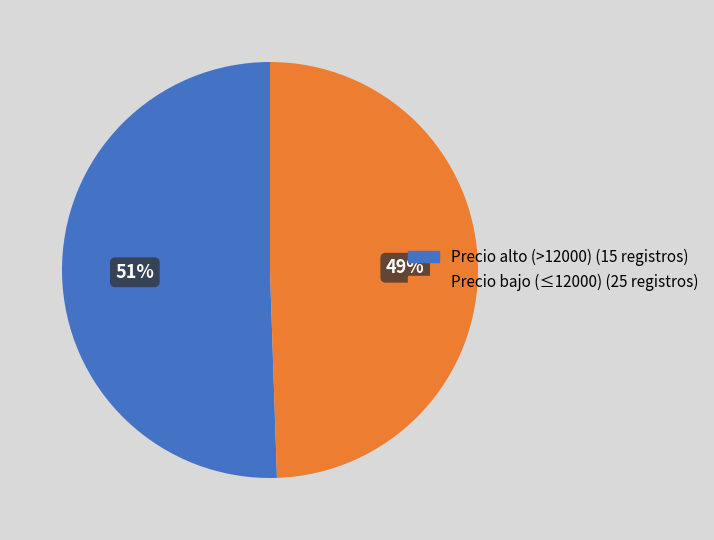

Combined, do Precio alto (>12000) (15 registros) and Precio bajo (≤12000) (25 registros) account for over 50%?

Yes